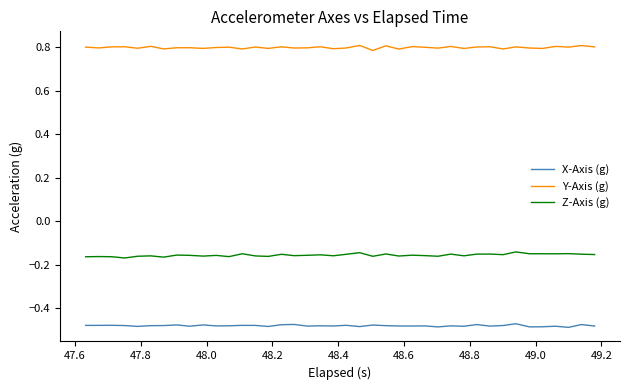

Which series has the largest total across all categories?

Y-Axis (g)